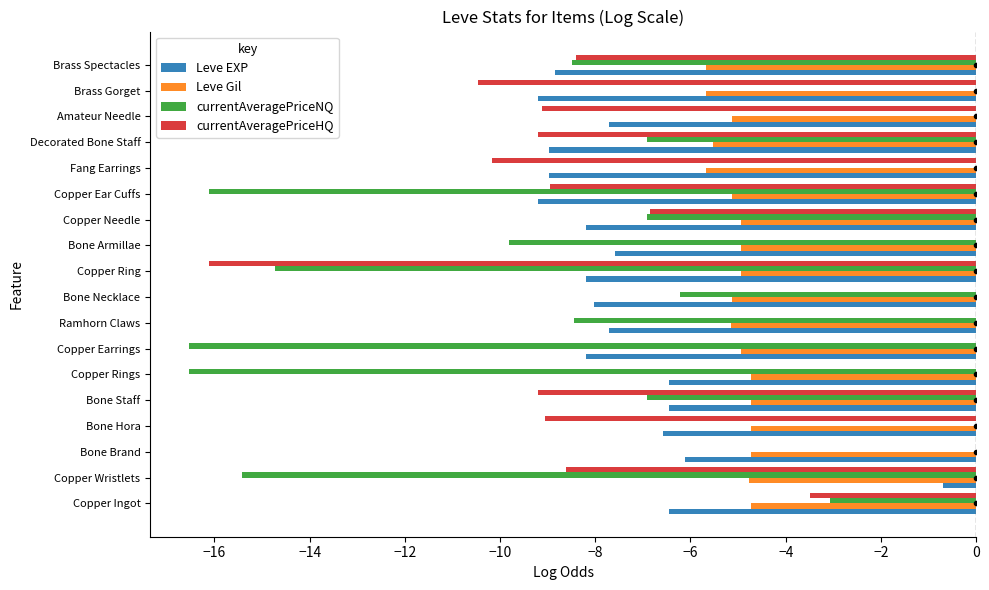

What is the approximate value of Leve EXP at Copper Wristlets?

-0.7